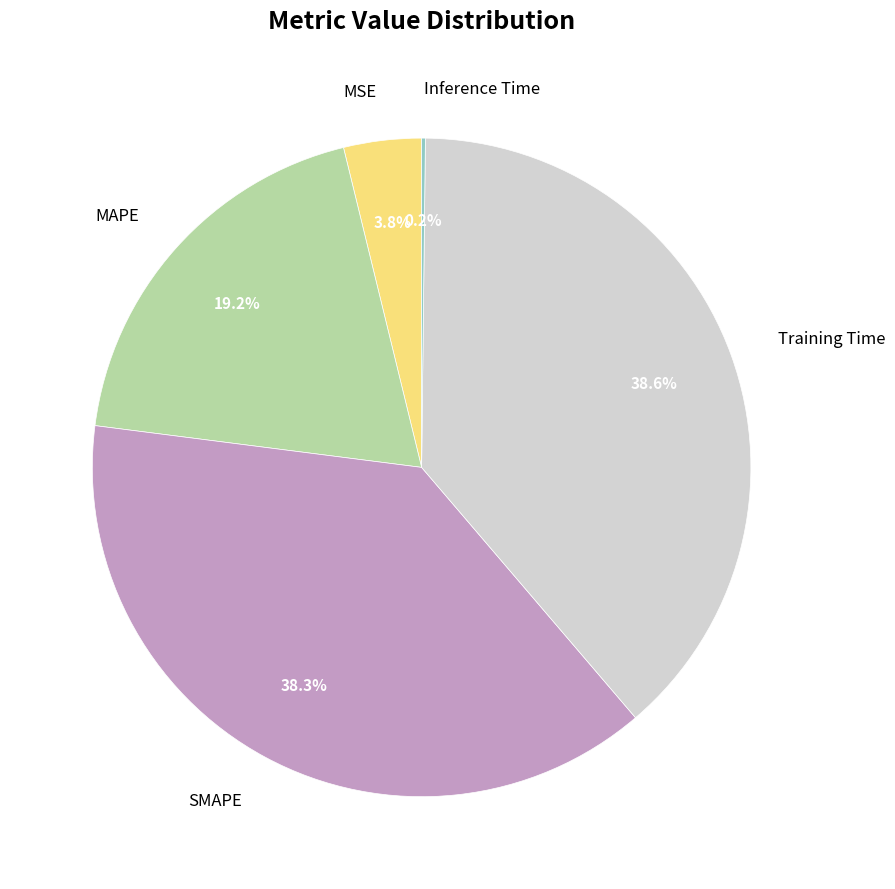

Does any single category account for the majority?

No